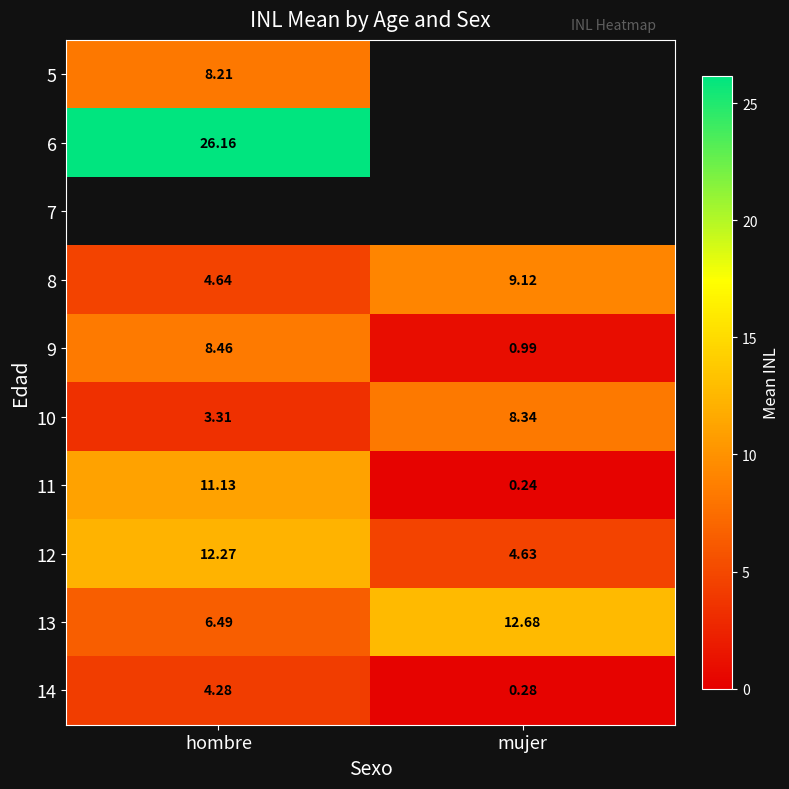

Is the value of 8 at hombre greater than the value of 6 at hombre?

No